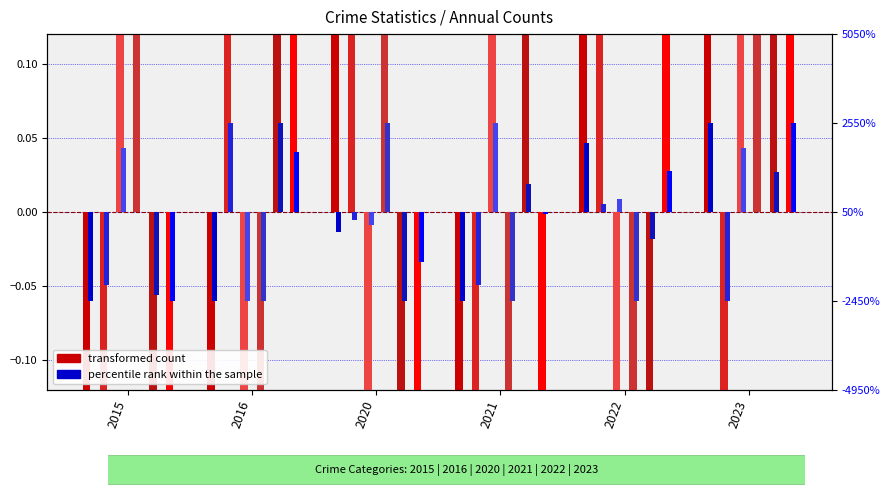

What is the difference between the maximum and minimum values in the transformed count series?

18.0